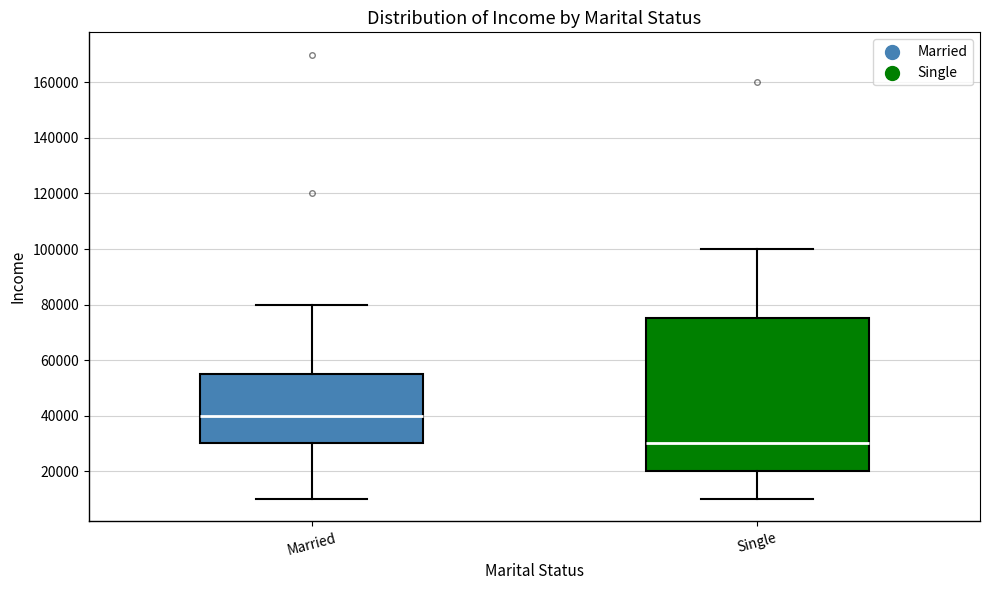

Reading left to right, transcribe this box plot: for each box, give where its median line is, the range the box spans, and where its two whiskers end, as read against the y-axis. The values are not printed on the chart, so give them approximately, as read against the axis.

Married: median 40000, box 30000 to 56000, whiskers 10000 to 80000
Single: median 30000, box 20000 to 76000, whiskers 10000 to 100000